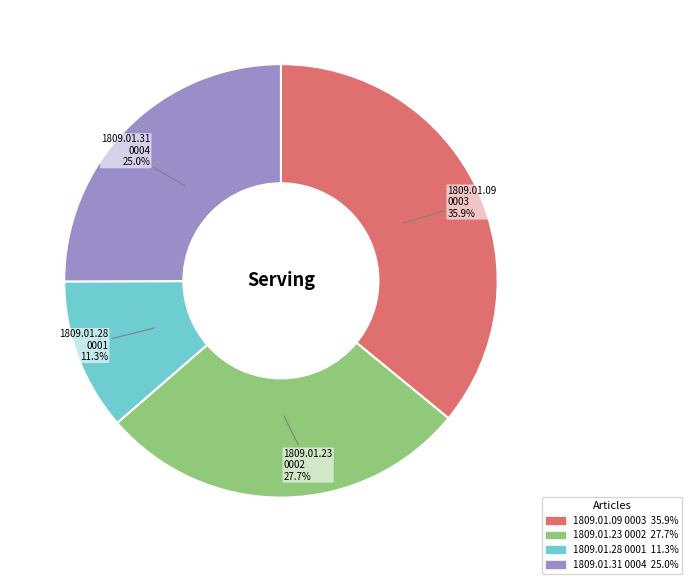

How many slices are in this pie chart?

4